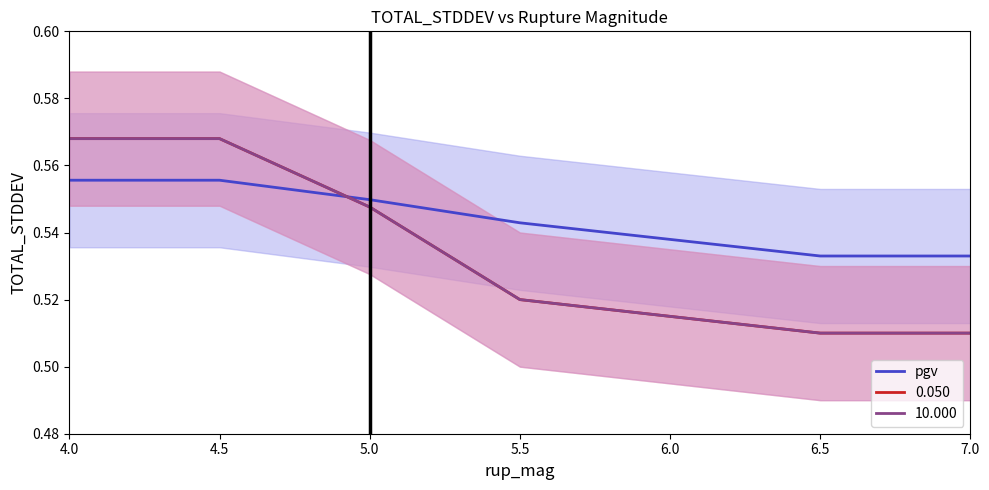

Between 6.0 and 5.5, which is larger?

5.5